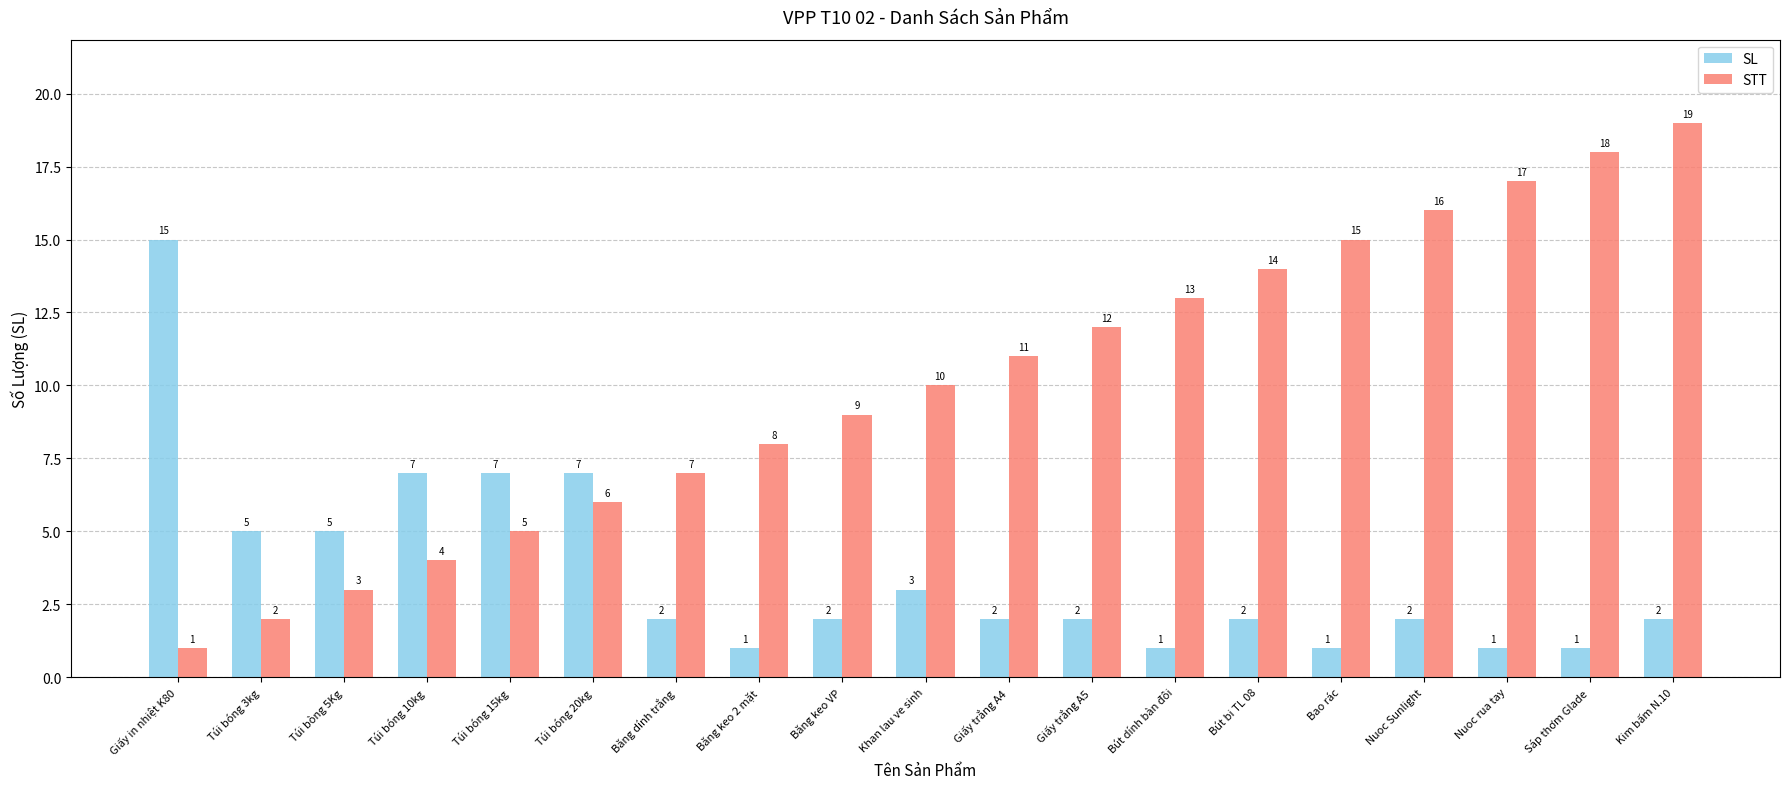

What is the sum of all STT values?

190